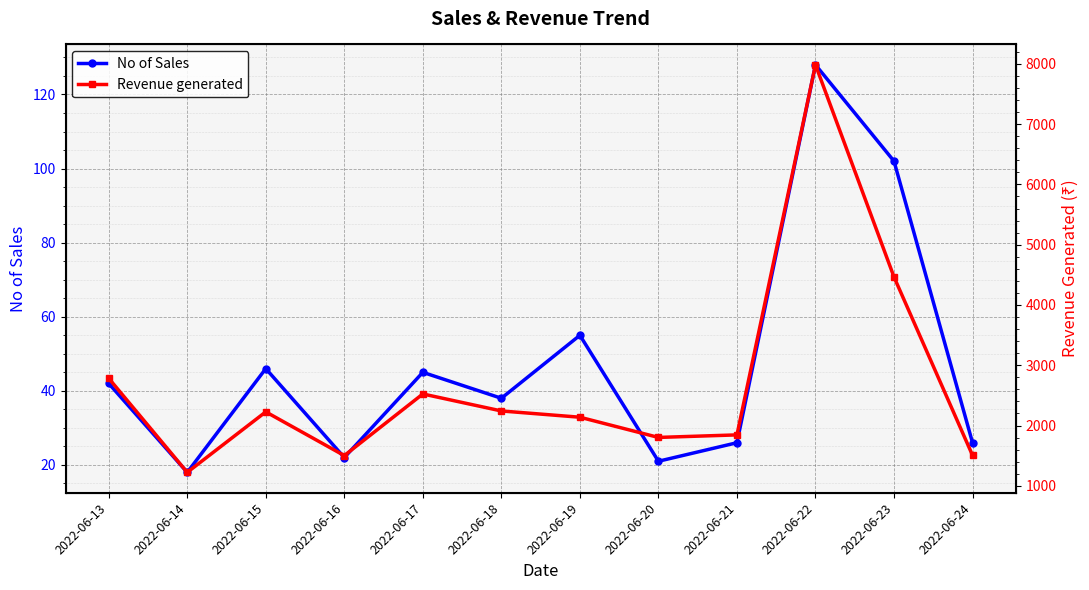

True or false: Revenue generated has more than 1 interior local peaks.

True